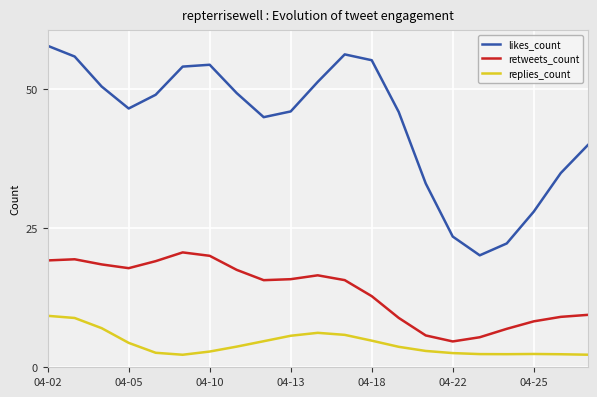

In retweets_count, how many points are higher than both neighbors (excluding endpoints)?

3